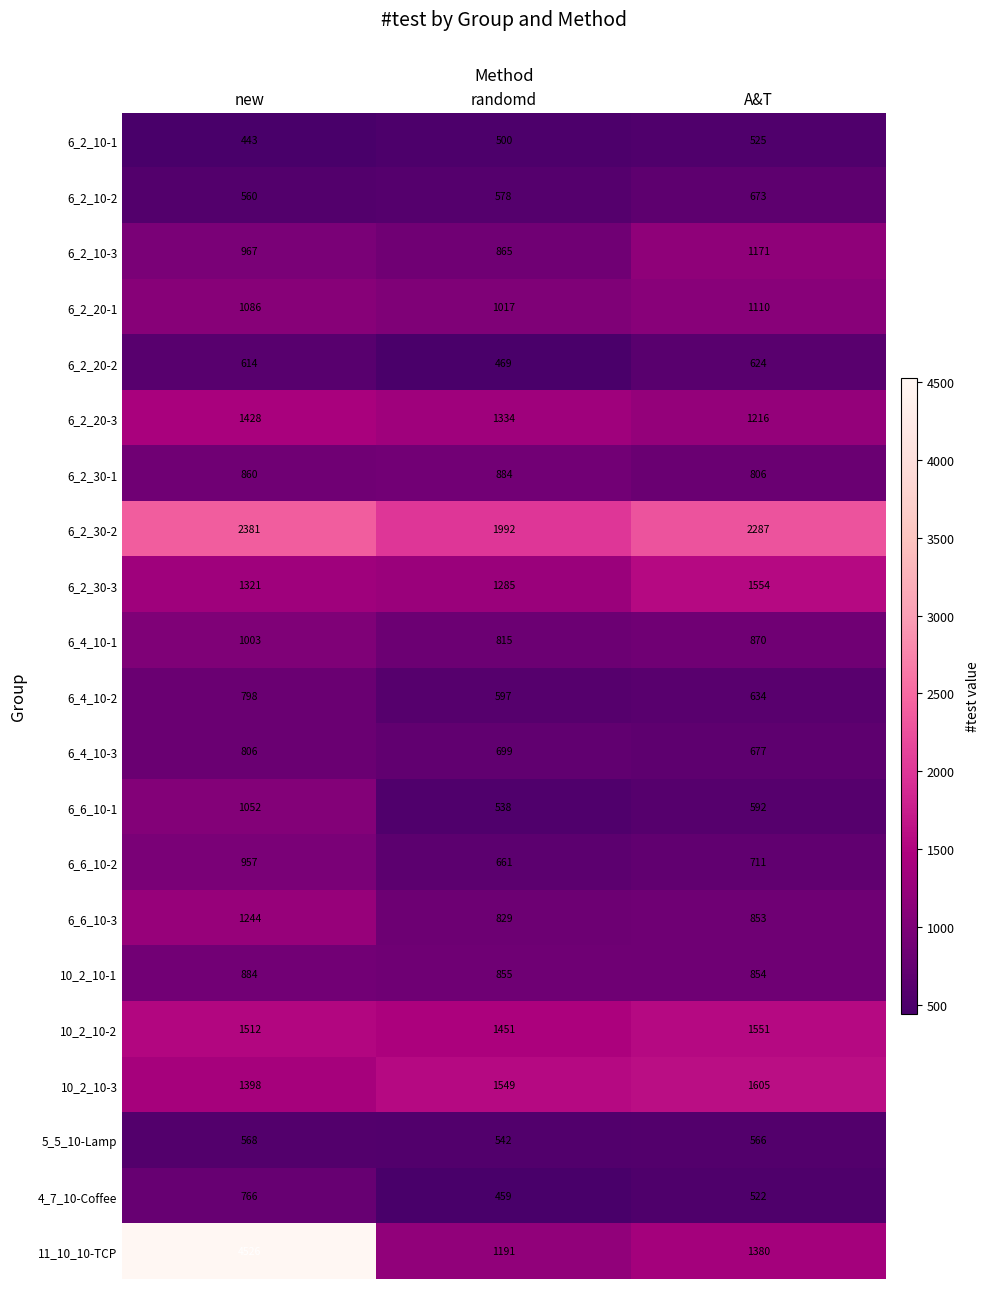

Where is 10_2_10-1 nearest to the value 869?

randomd